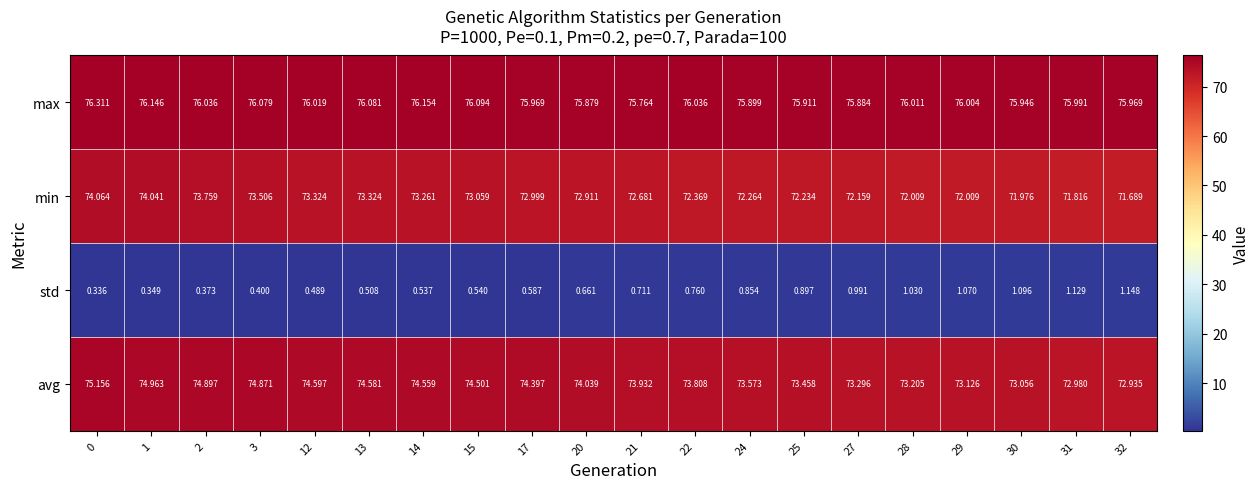

Is the value of min at 2 greater than the value of max at 1?

No